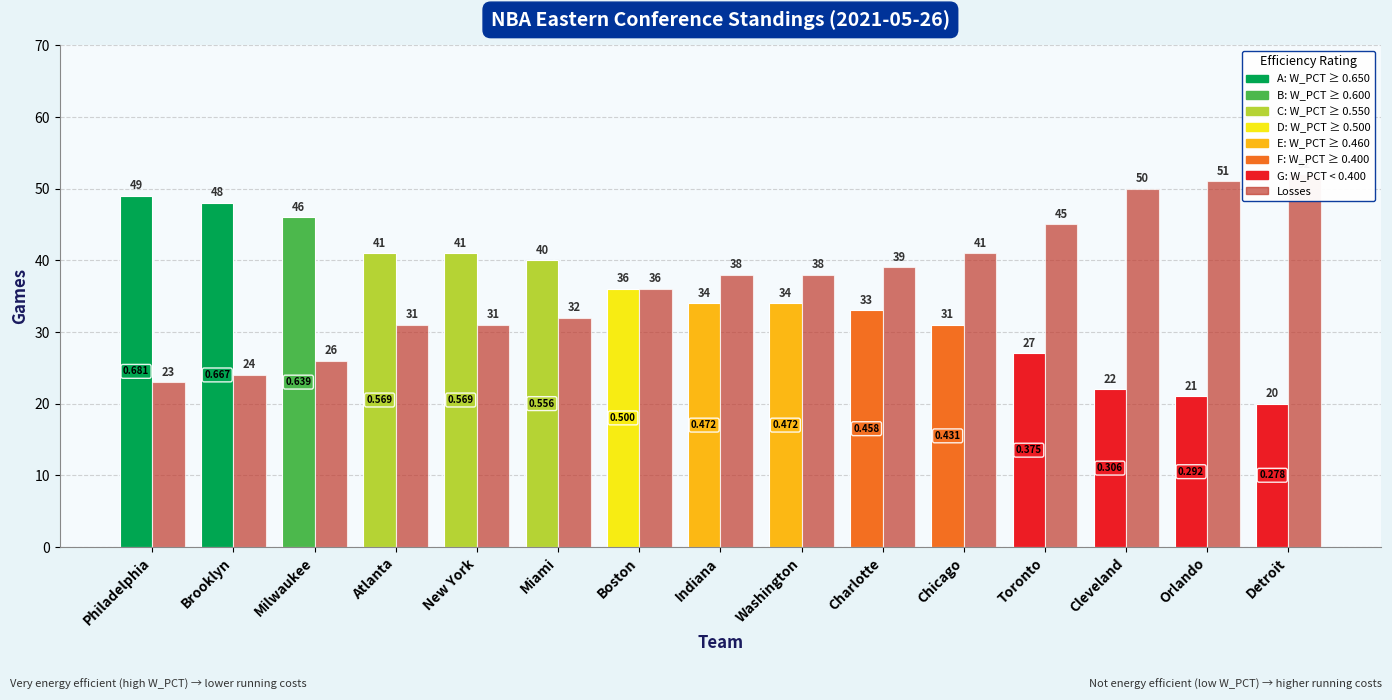

Reading left to right, list all the values displayed in this chart.

W: 49	48	46	41	41	40	36	34	34	33	31	27	22	21	20
L: 23	24	26	31	31	32	36	38	38	39	41	45	50	51	52